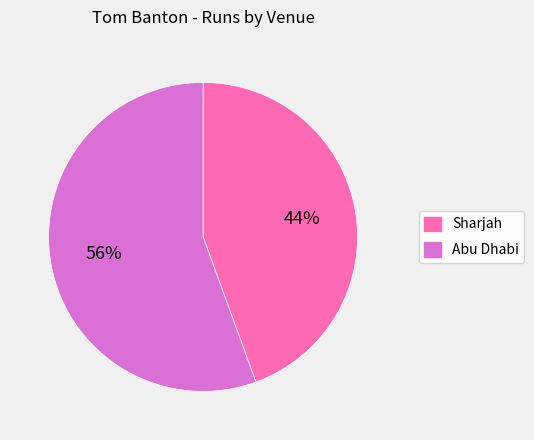

Is Abu Dhabi the majority of the pie?

Yes